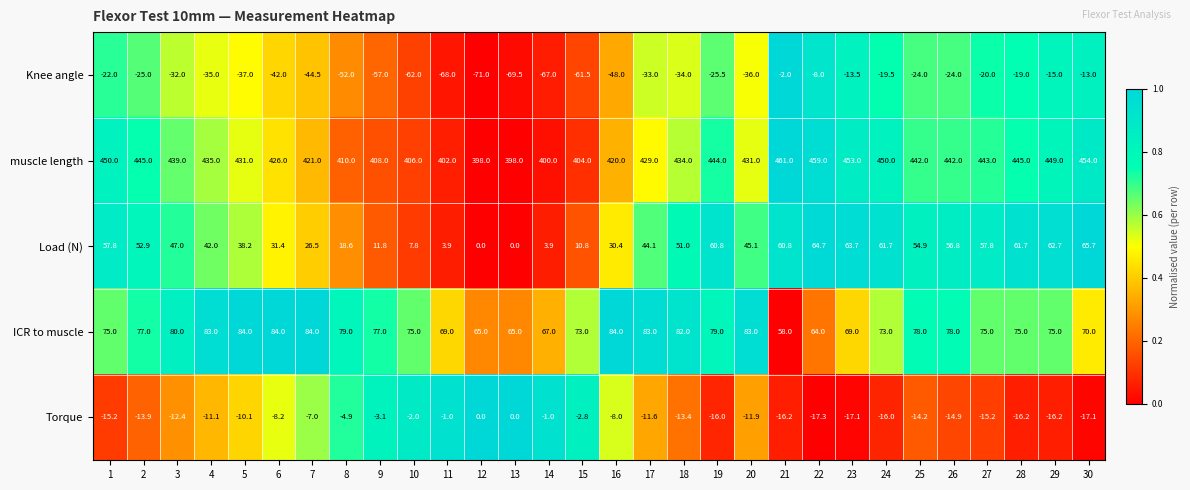

What is the approximate value of muscle length at 6?

426.0